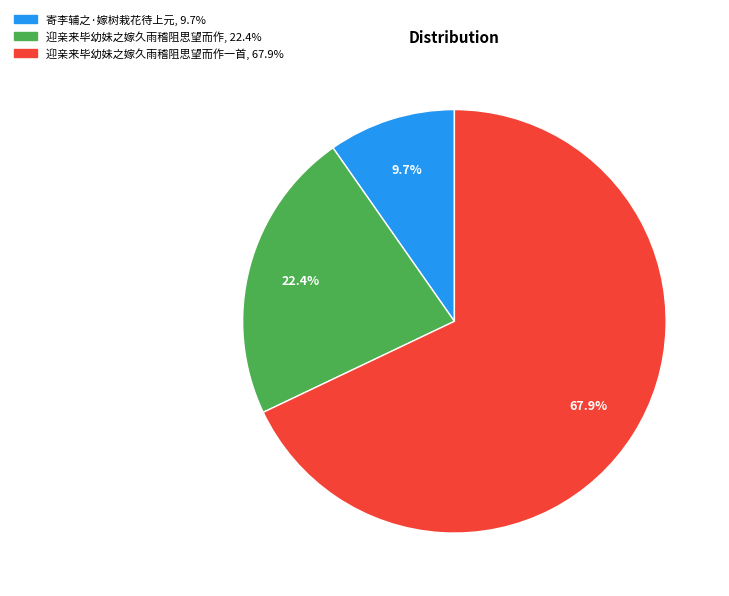

Count the number of slices in the pie.

3